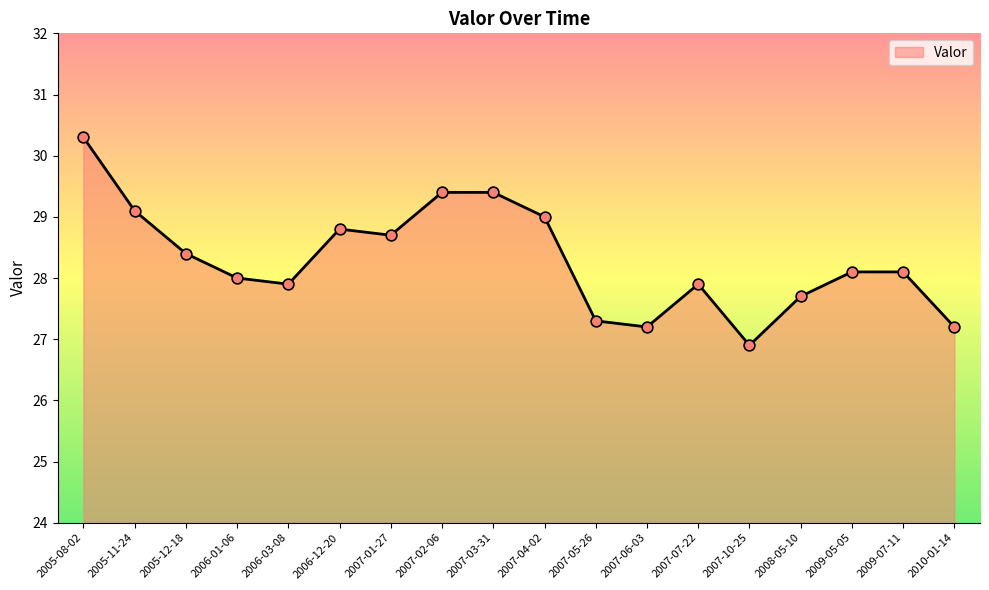

Between 2005-08-02 and 2005-12-18, which is larger?

2005-08-02